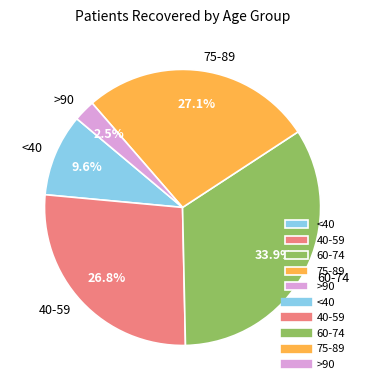

Count the number of slices in the pie.

5